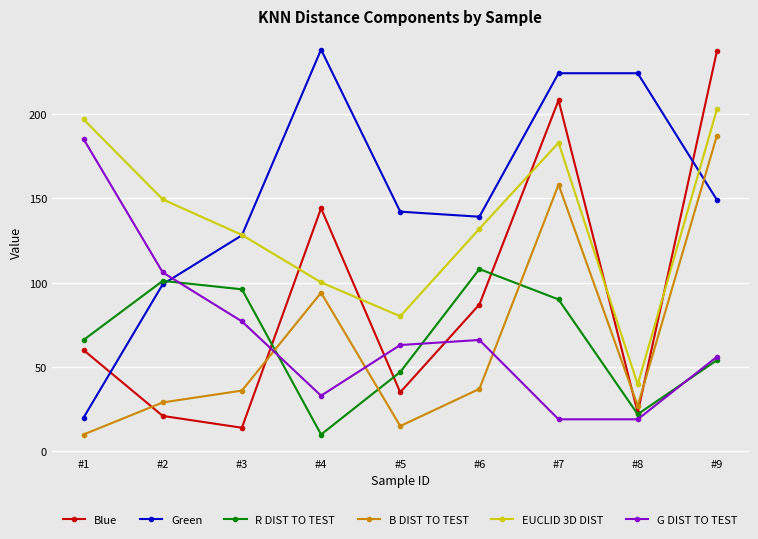

At which category does Green reach its first local valley?

#6